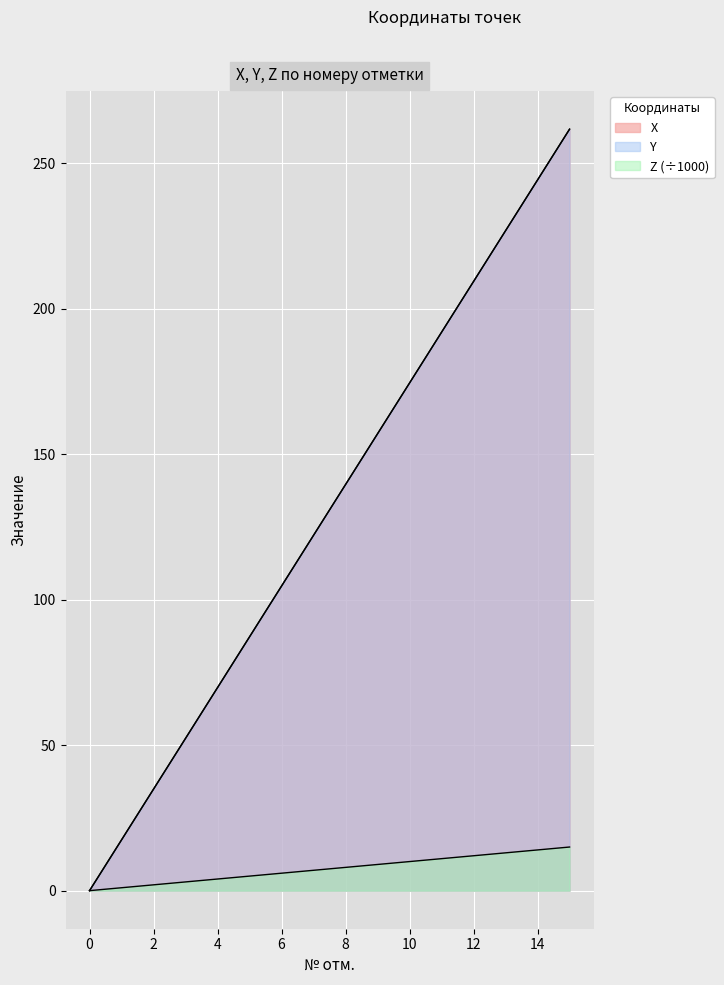

At which category is the sum across all series the highest?

15